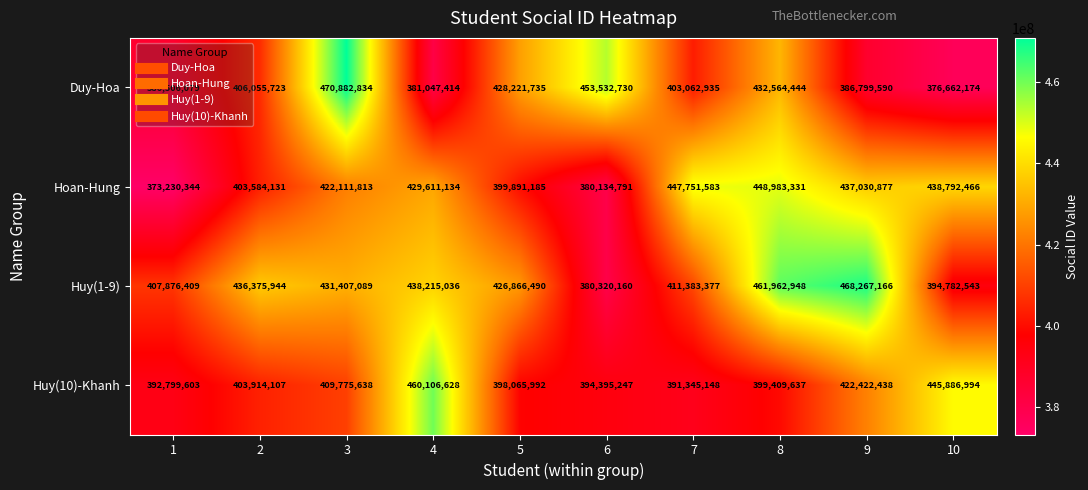

Which series has the largest total across all categories?

Huy(1-9)